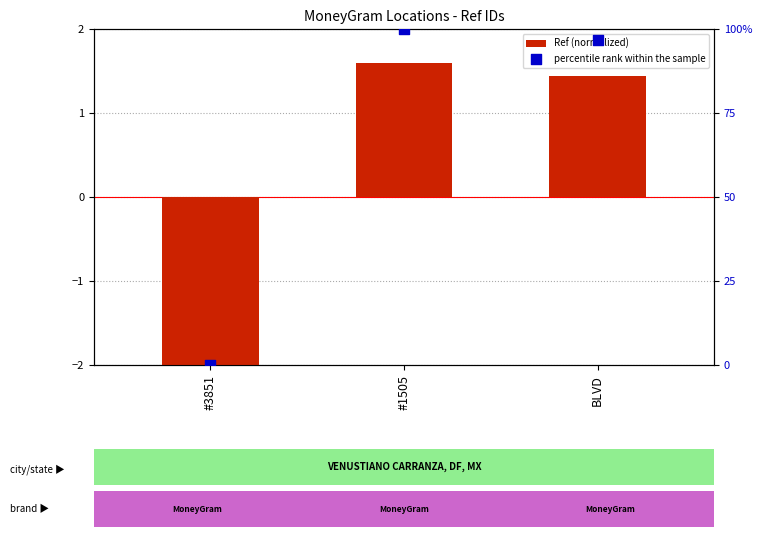

Which series has the largest total across all categories?

percentile rank within the sample